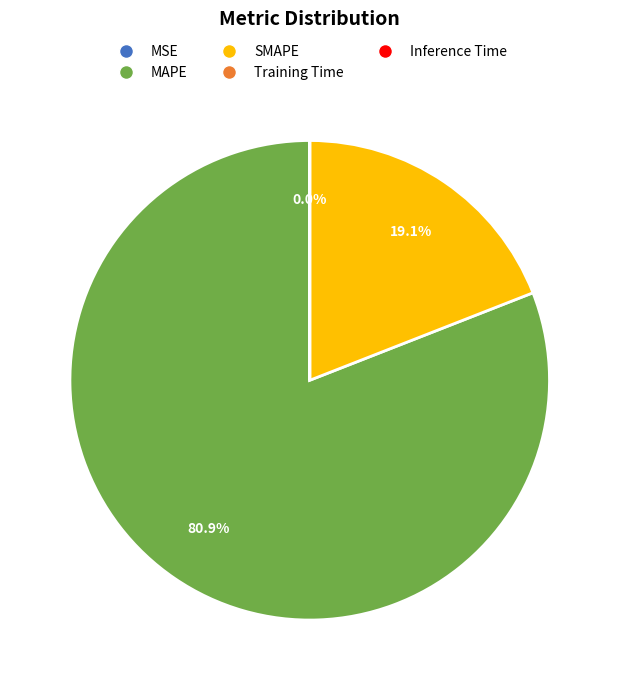

Does MAPE account for over 50% of the chart?

Yes